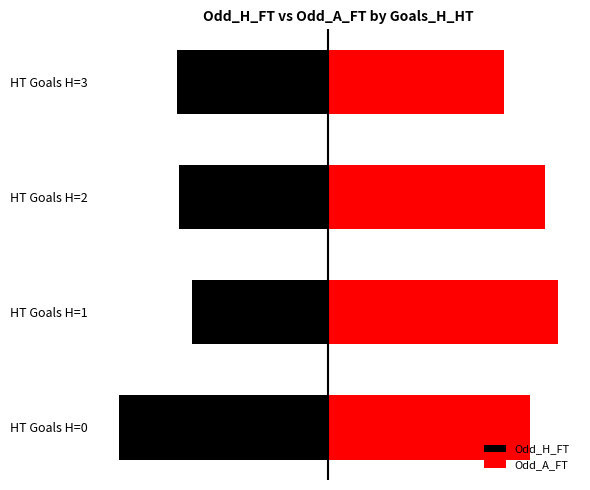

Which series changed the most between HT Goals H=2 and HT Goals H=3?

Odd_A_FT